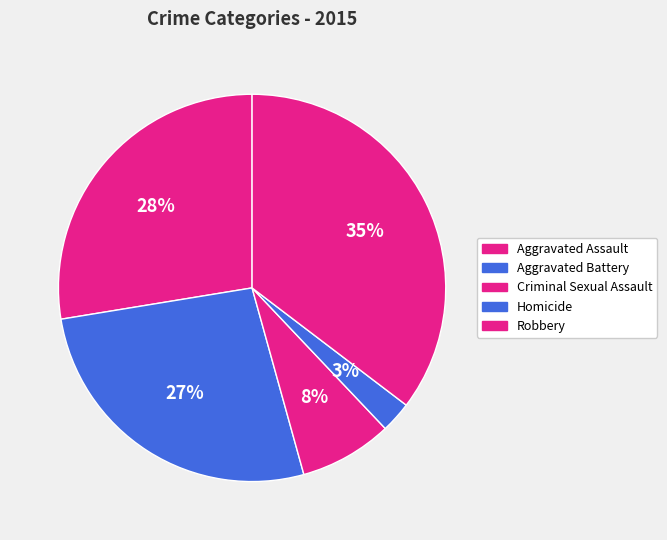

Is it true that Robbery is 46% of the pie?

False